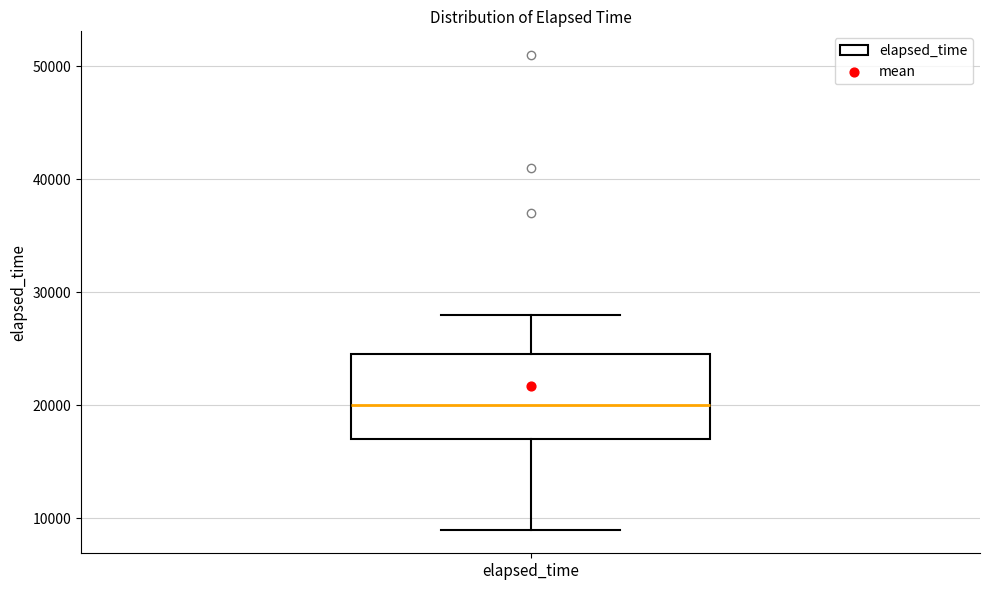

Read this box plot against the y-axis: the position of the median line, the range covered by the box, and the ends of both whiskers. The values are not printed on the chart, so give them approximately, as read against the axis.

median 20000, box 17000 to 25000, whiskers 9000 to 28000